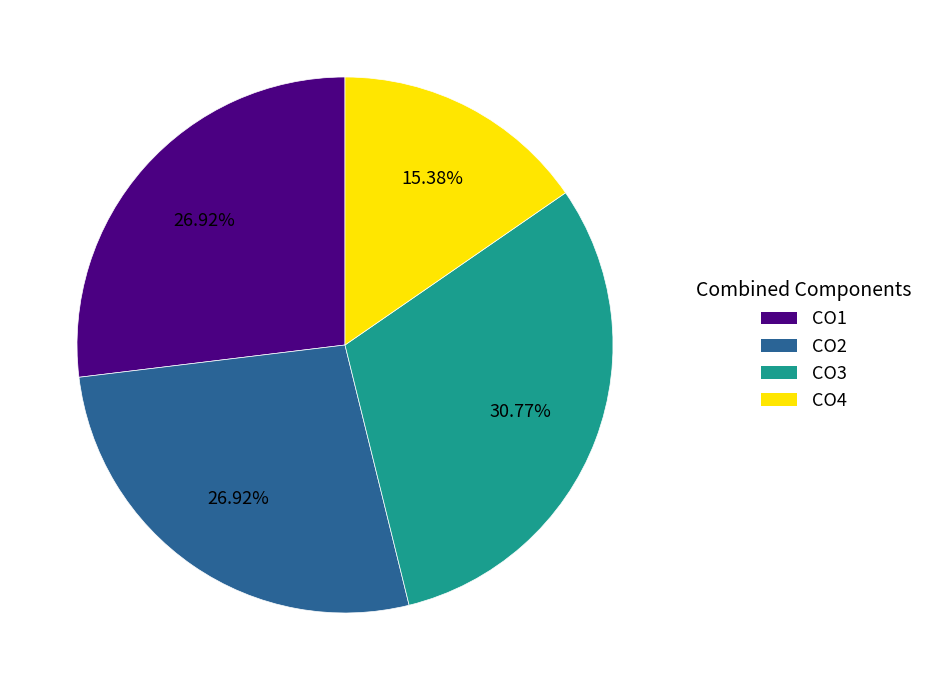

What is the ratio of the value at CO4 to the value at CO1?

0.6